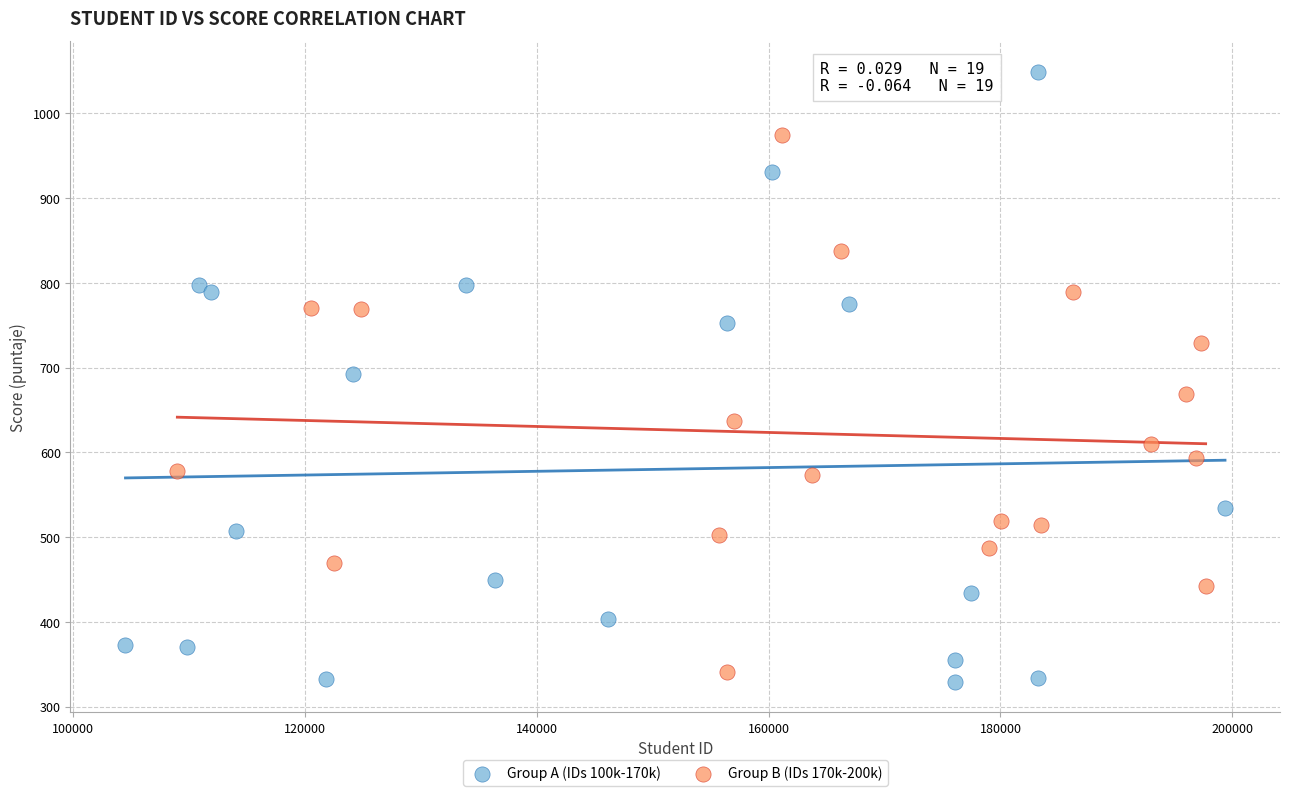

Which series reaches the maximum Y coordinate?

Group A (IDs 100k-170k)